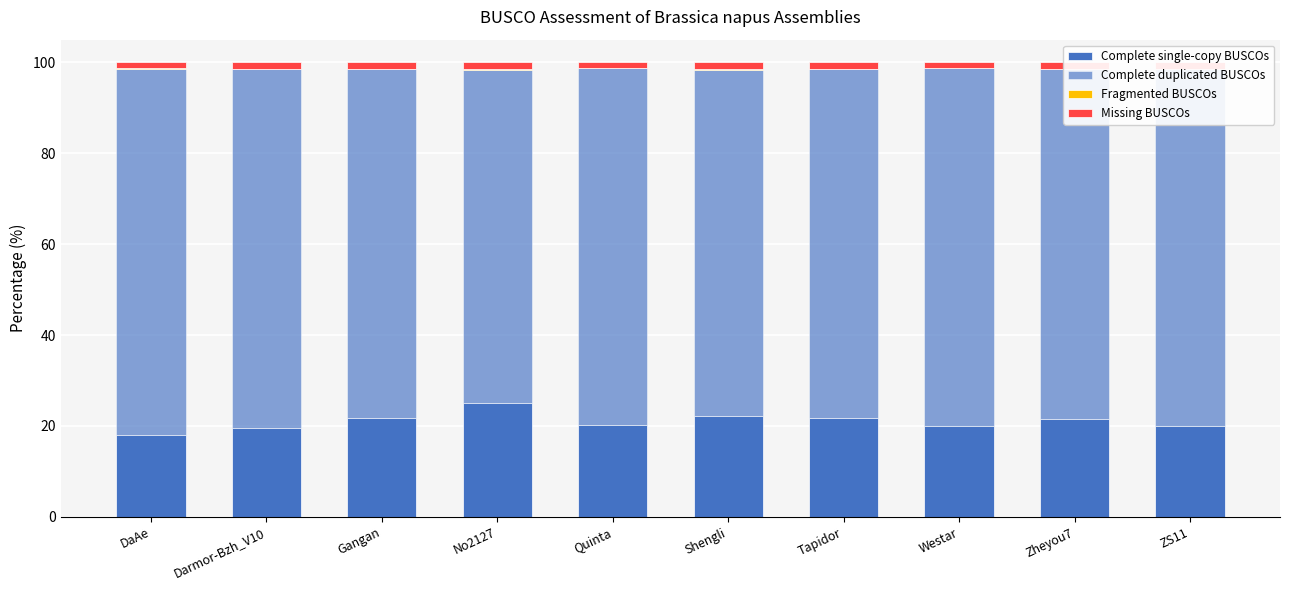

What is the greatest value displayed?

80.5